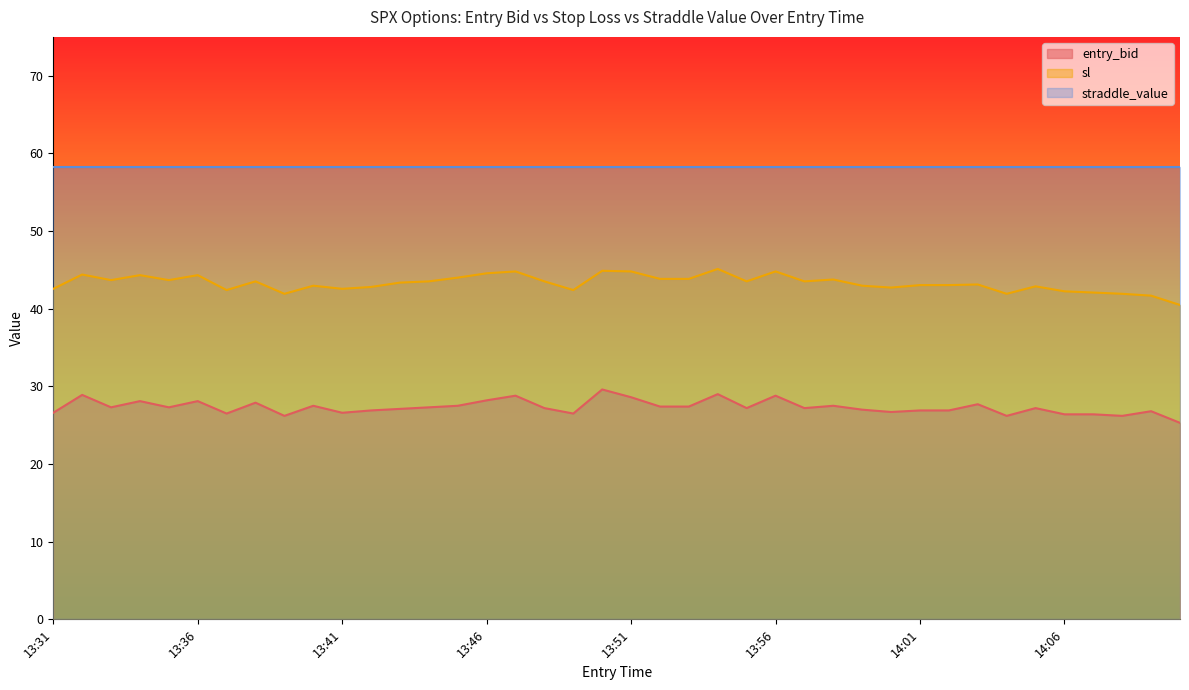

Is the value of sl at 14:09 greater than the value of entry_bid at 13:34?

Yes